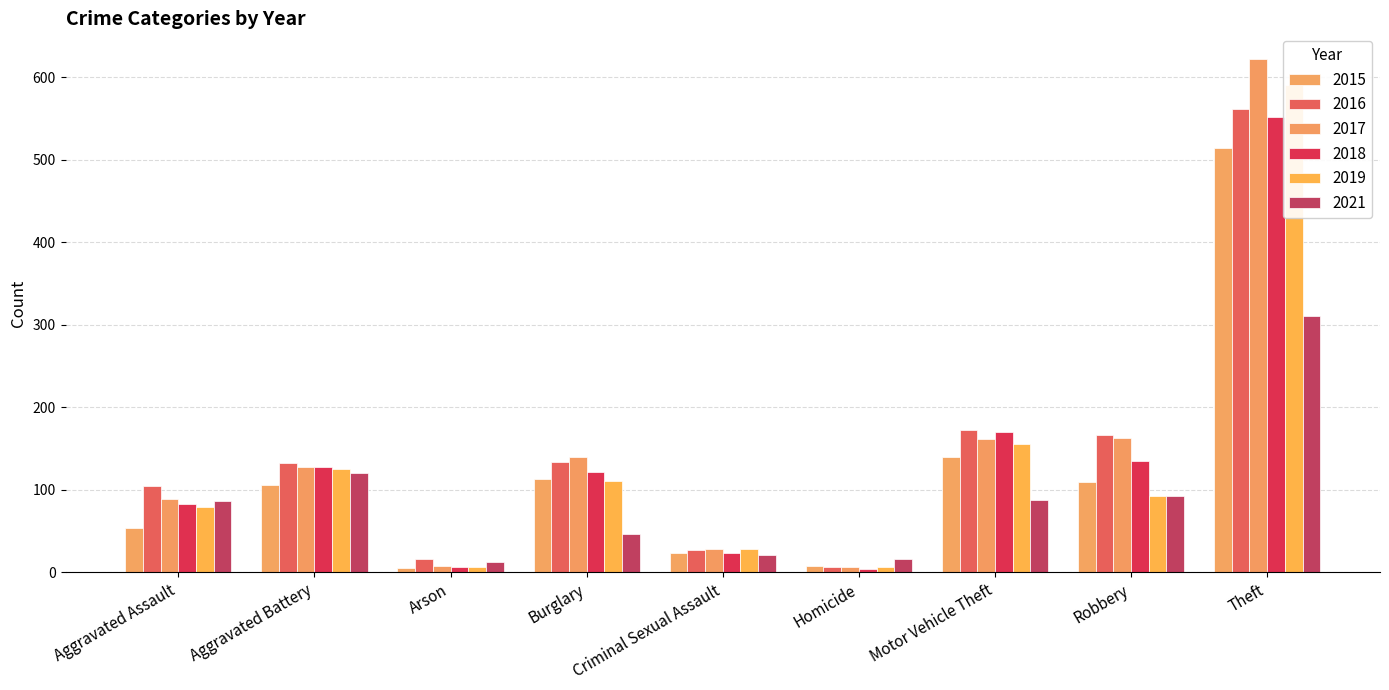

Reading left to right, what are all the values shown in this chart?

2015: 54	106	5	113	23	8	140	109	514
2016: 105	132	16	134	27	7	172	166	562
2017: 89	128	8	140	28	7	162	163	622
2018: 83	128	6	122	24	4	170	135	552
2019: 79	125	6	111	28	7	156	93	590
2021: 86	120	12	47	21	16	88	92	311